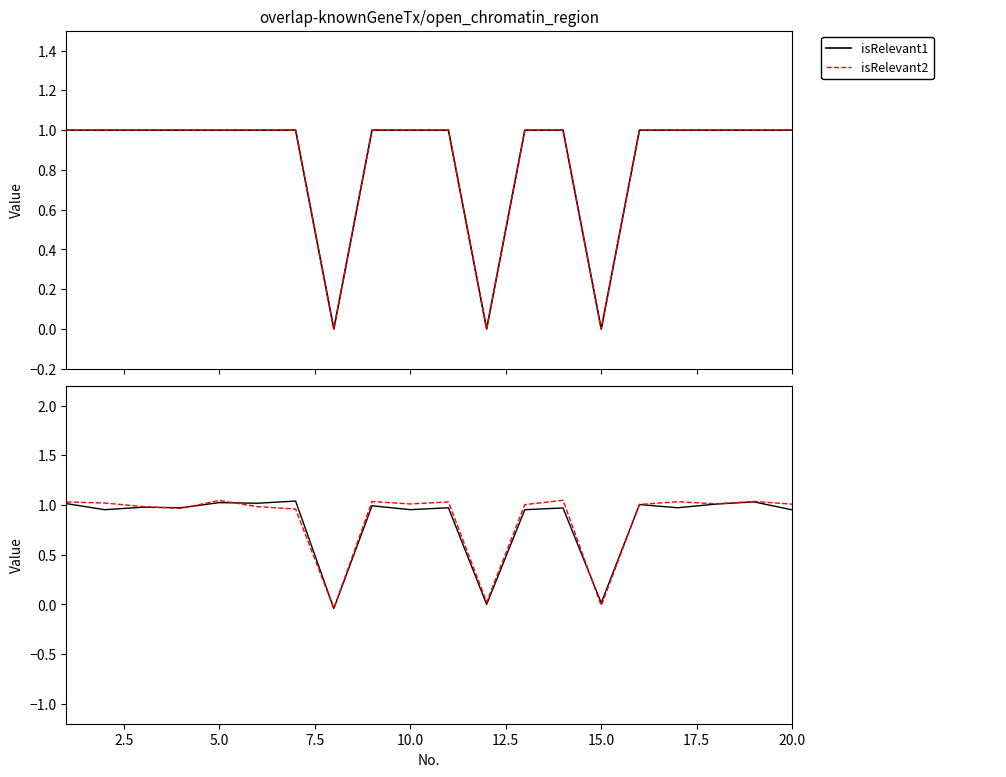

What is the difference between the maximum and minimum values in the isRelevant1 series?

1.1